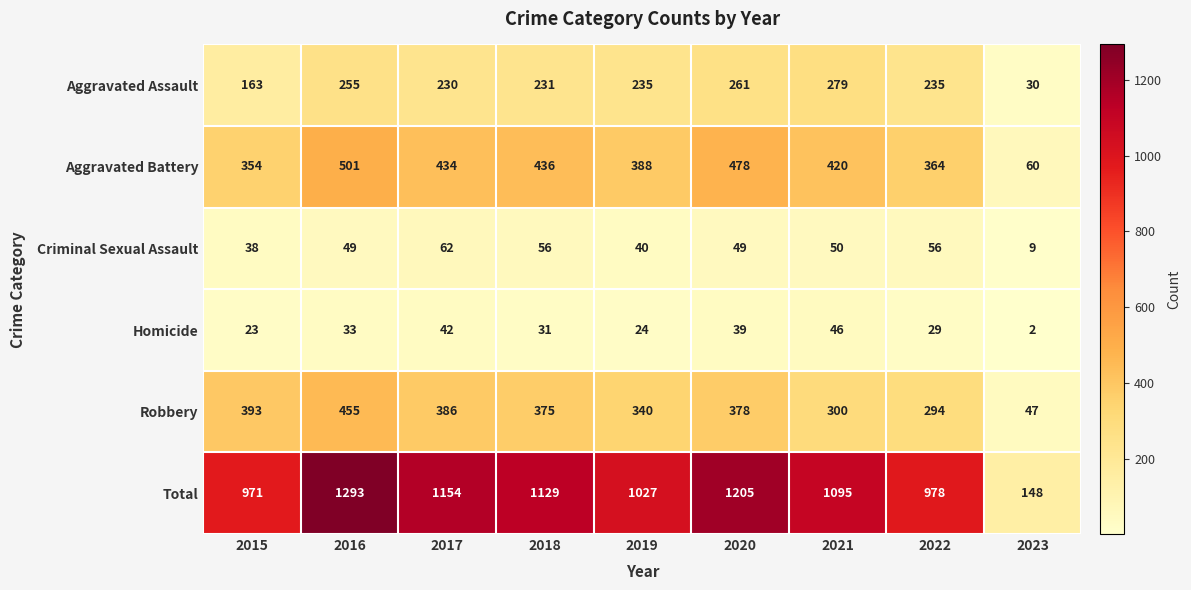

Which series has the largest total across all categories?

Total